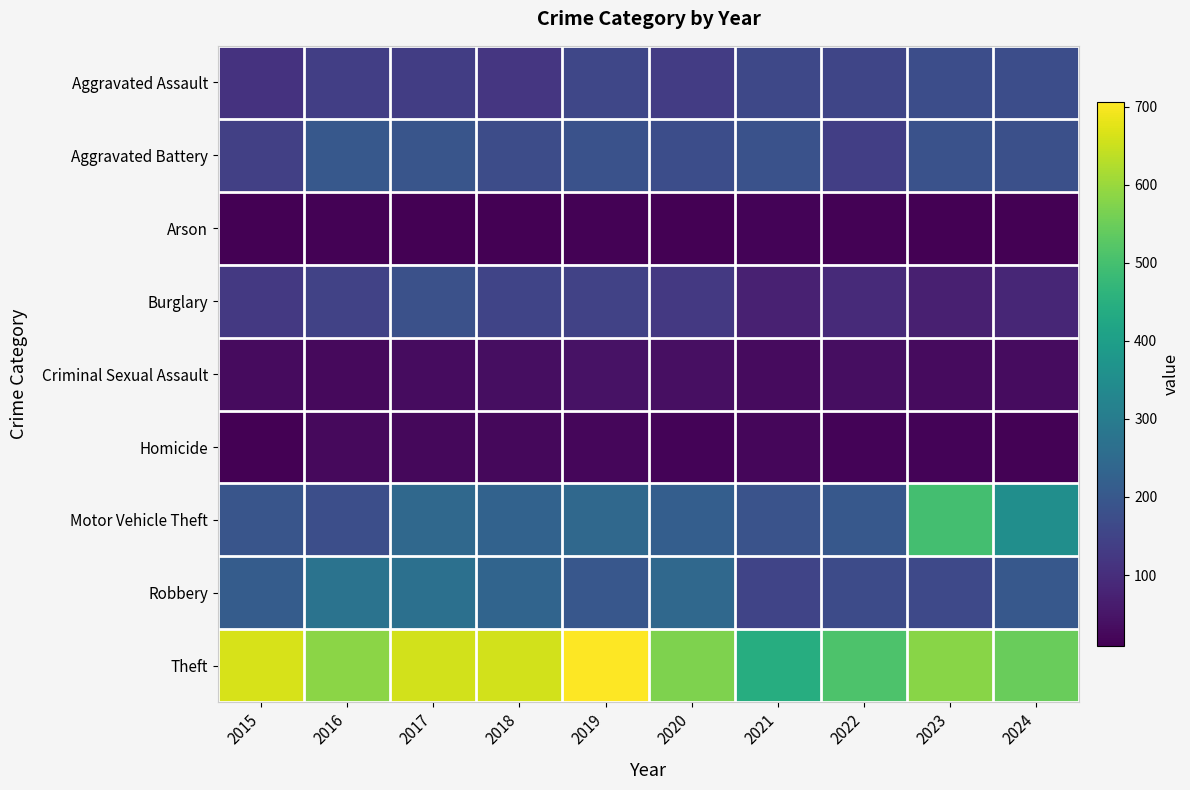

Reading left to right, what are all the values shown in this chart?

Aggravated Assault: 2015=110	2016=137	2017=136	2018=119	2019=157	2020=134	2021=160	2022=156	2023=175	2024=175
Aggravated Battery: 2015=142	2016=200	2017=194	2018=171	2019=185	2020=175	2021=185	2022=137	2023=184	2024=179
Arson: 2015=11	2016=14	2017=9	2018=9	2019=13	2020=11	2021=15	2022=12	2023=11	2024=9
Burglary: 2015=125	2016=146	2017=181	2018=151	2019=146	2020=125	2021=72	2022=93	2023=70	2024=84
Criminal Sexual Assault: 2015=29	2016=26	2017=33	2018=36	2019=43	2020=38	2021=29	2022=36	2023=29	2024=33
Homicide: 2015=9	2016=26	2017=23	2018=23	2019=20	2020=15	2021=22	2022=16	2023=15	2024=13
Motor Vehicle Theft: 2015=193	2016=177	2017=244	2018=228	2019=244	2020=216	2021=188	2022=202	2023=498	2024=353
Robbery: 2015=213	2016=274	2017=267	2018=234	2019=198	2020=245	2021=152	2022=167	2023=164	2024=200
Theft: 2015=664	2016=586	2017=658	2018=658	2019=706	2020=570	2021=444	2022=511	2023=583	2024=548